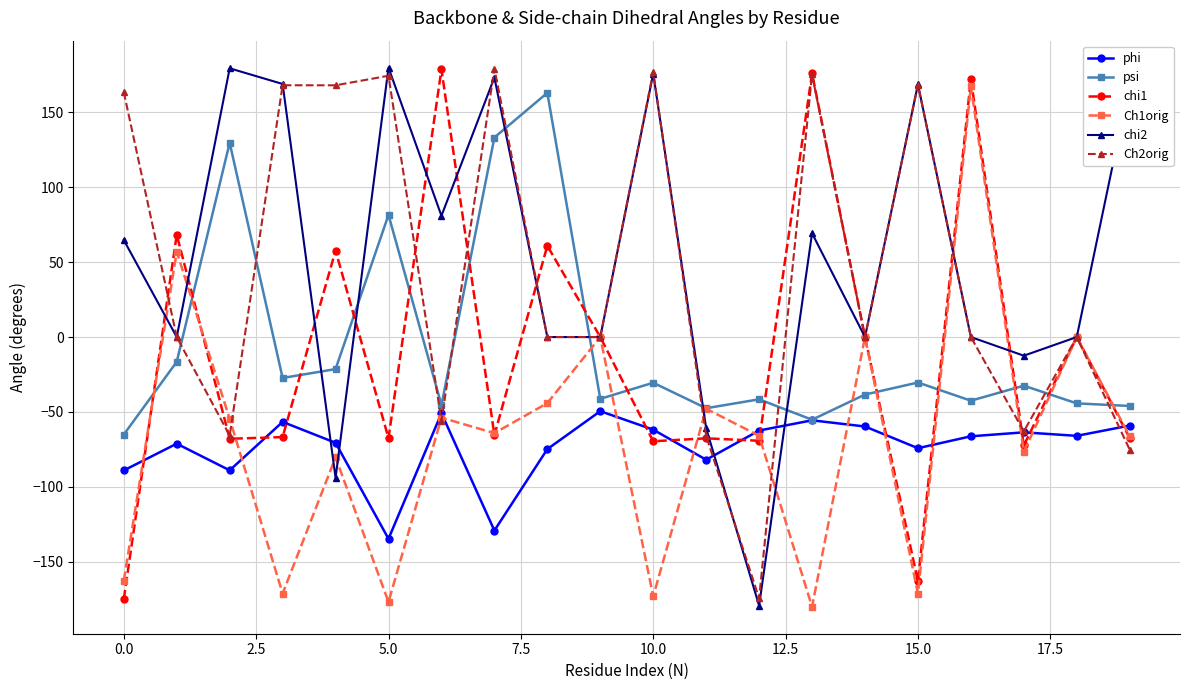

What is the value of the Ch2orig point at the 20th from the left?

-75.1